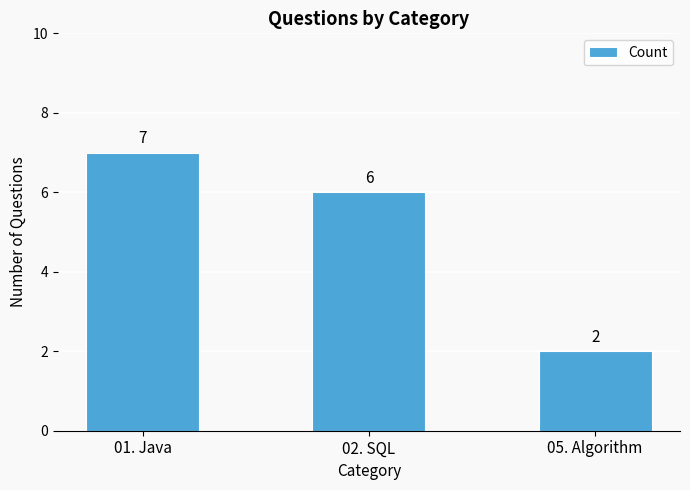

Which label corresponds to the smallest value in the chart?

05. Algorithm